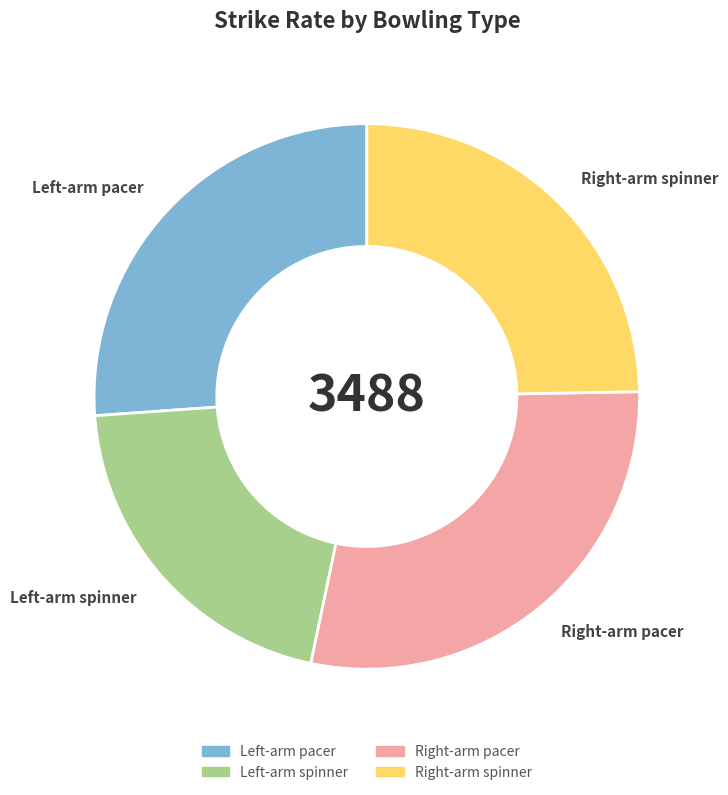

How many segments does this pie chart have?

4